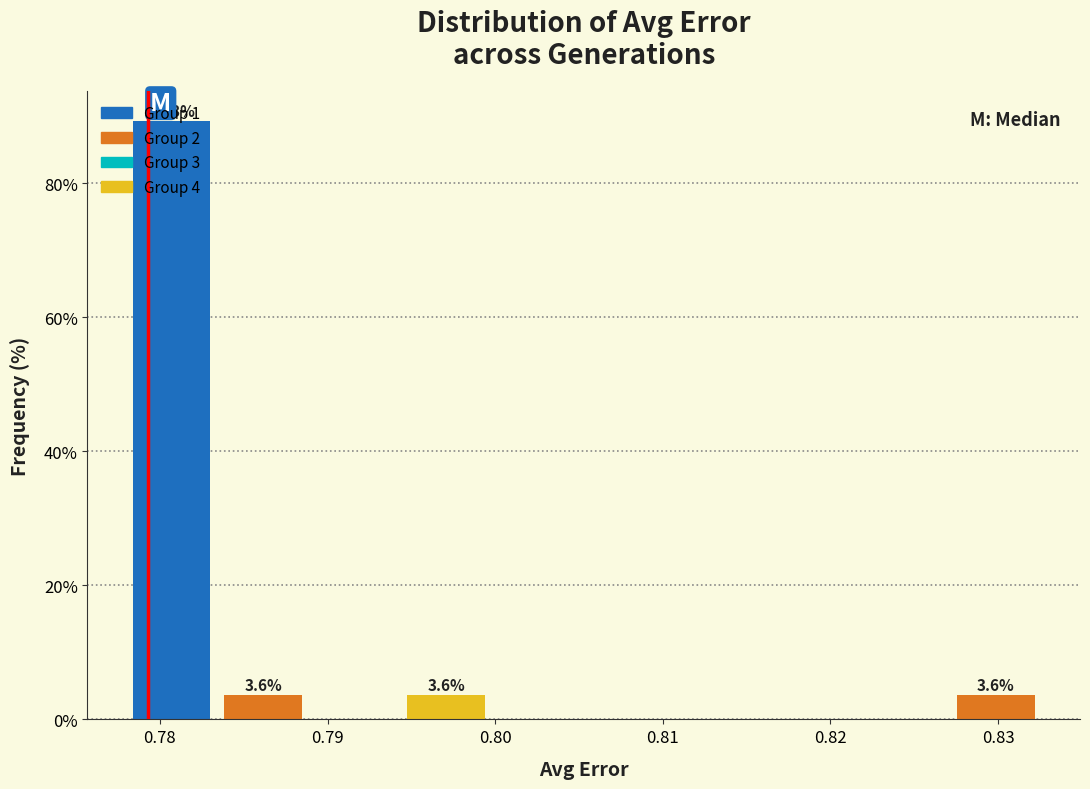

Over which range of the x-axis is the bar tallest?

0.778 to 0.783